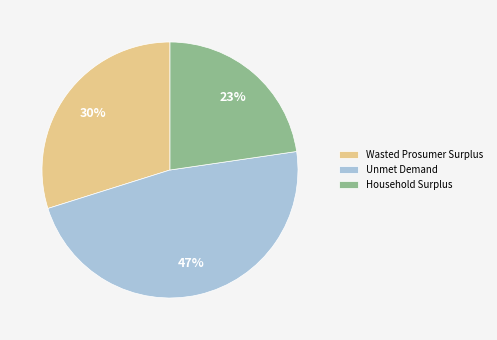

True or false: Household Surplus accounts for 35% of the total.

False